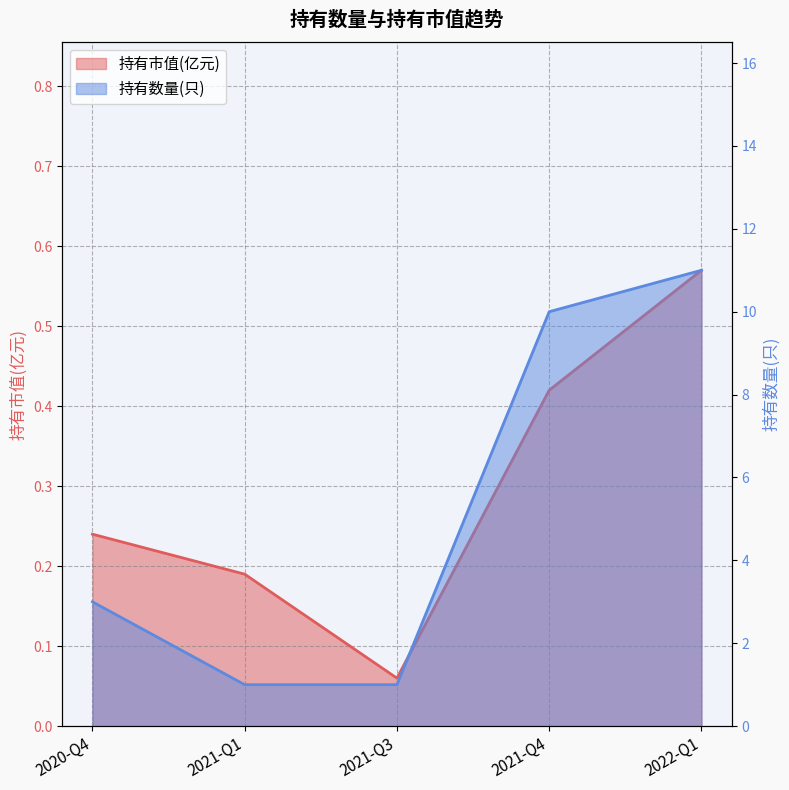

What is the difference between the 持有市值(亿元) values at 2022-Q1 and 2021-Q1?

0.4